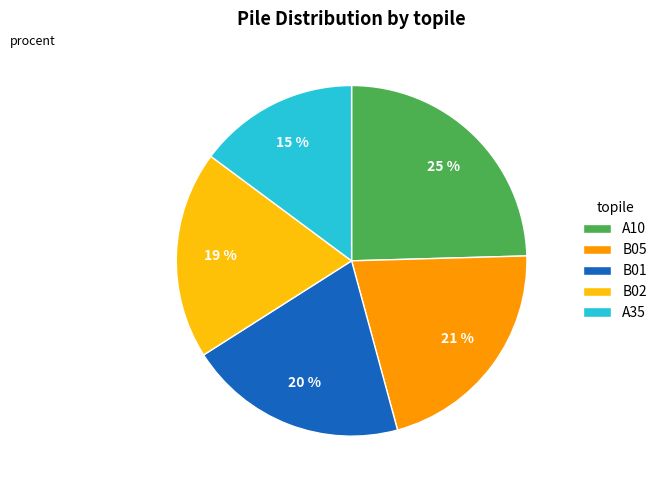

To the nearest percent, what is the difference between the largest and smallest slice percentages?

10%